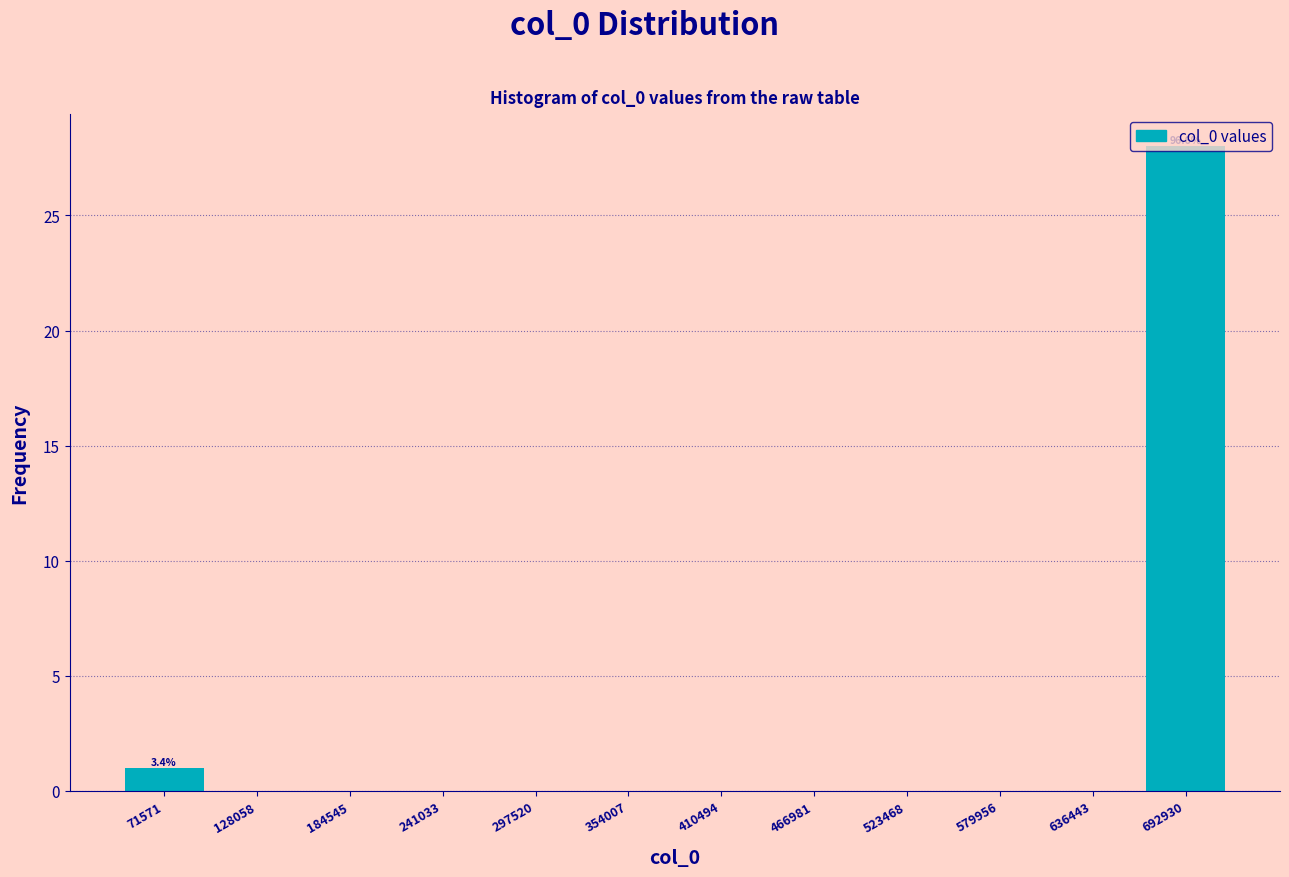

Which range on the x-axis has the tallest bar?

660000 to 720000